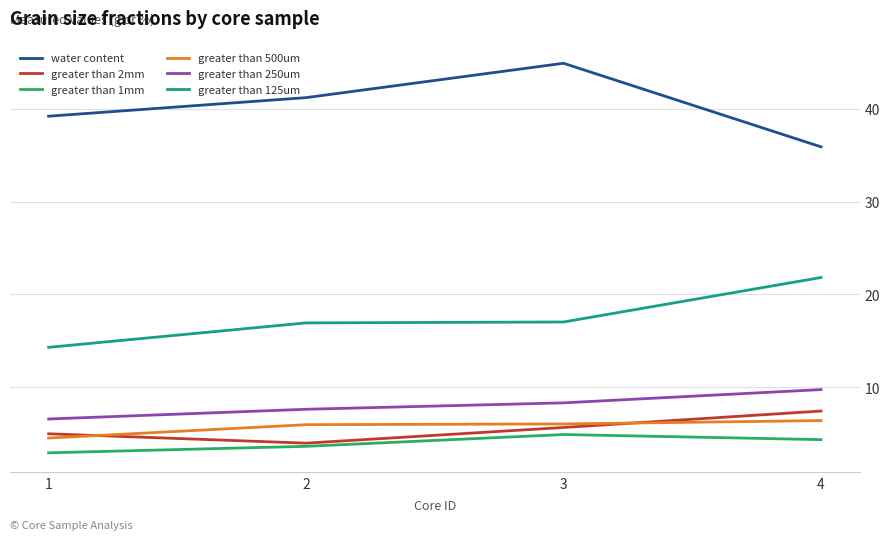

What is the average value of the greater than 250um series?

8.1